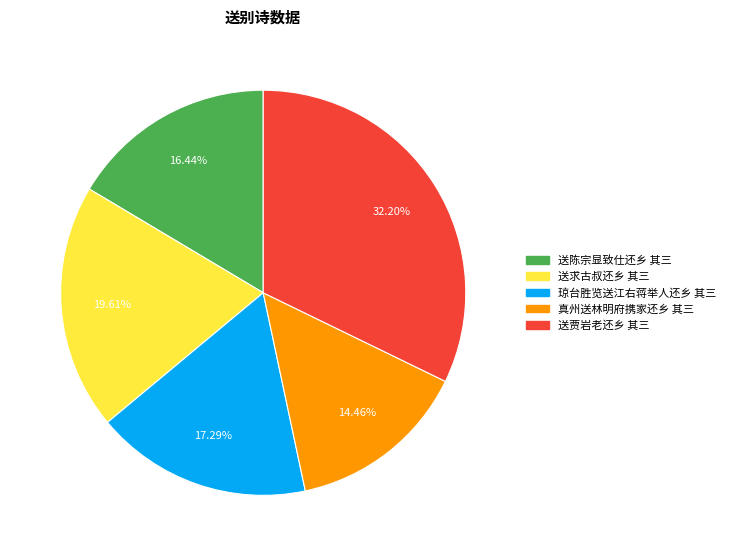

True or false: 送贾岩老还乡 其三 accounts for 18% of the total.

False